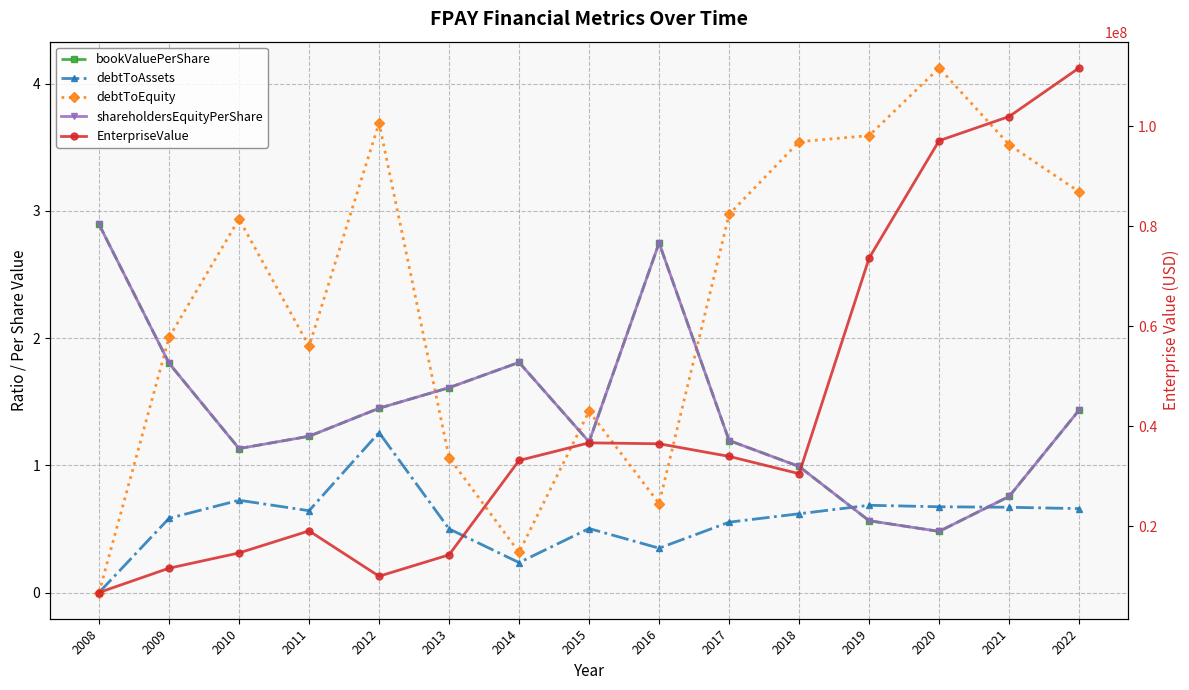

Which series changed the most between 2010 and 2017?

EnterpriseValue